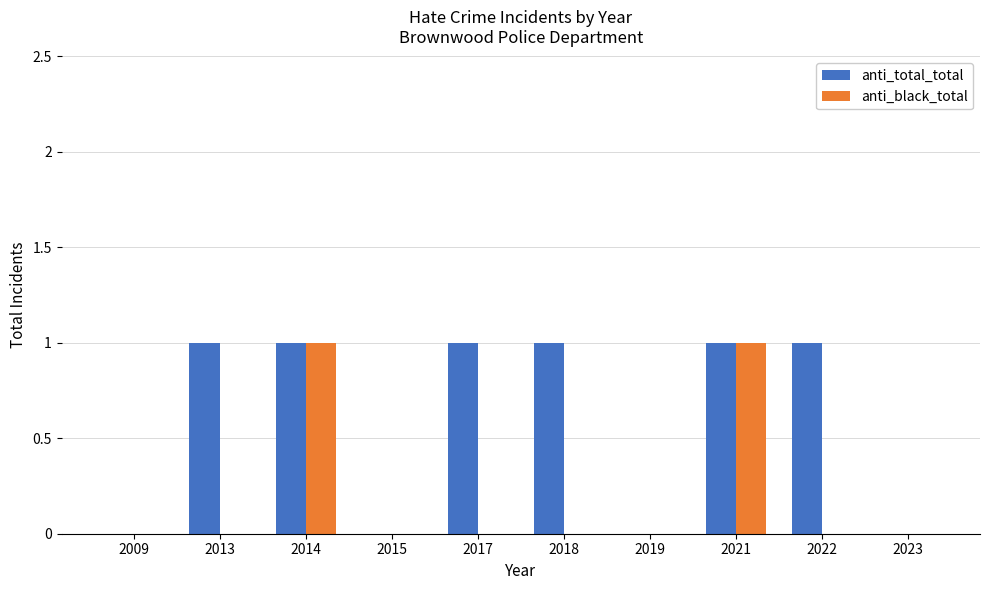

Between 2009 and 2018, which series saw the biggest shift?

anti_total_total